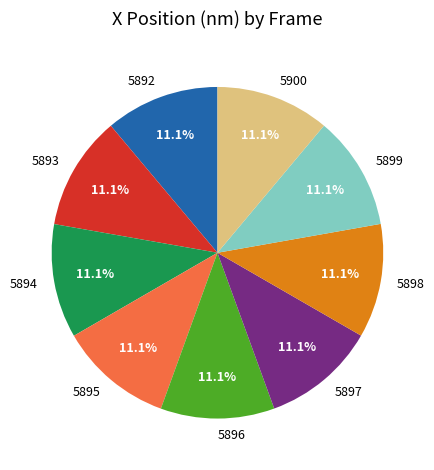

What is the ratio of the value at 5893 to the value at 5894?

1.0